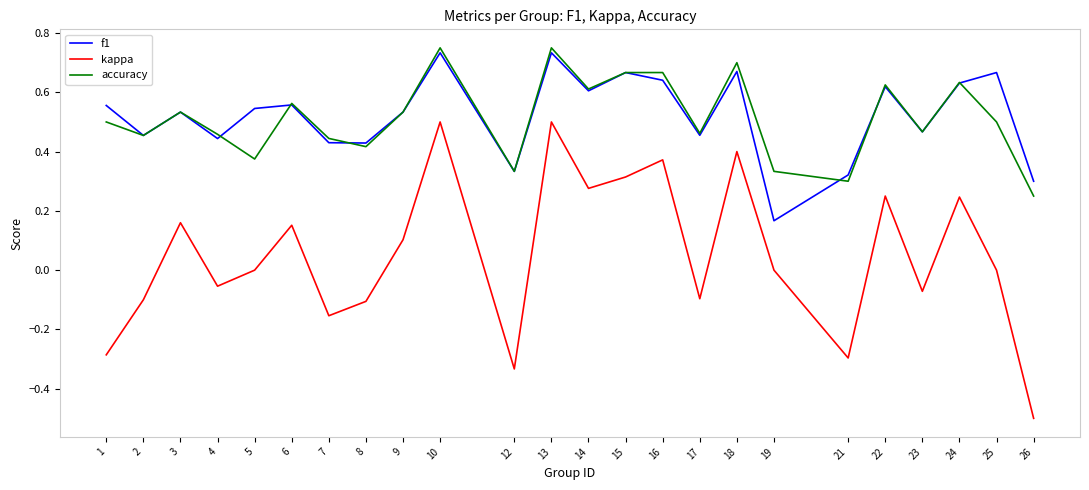

The value of accuracy at 18 is 0.7. True or false?

True